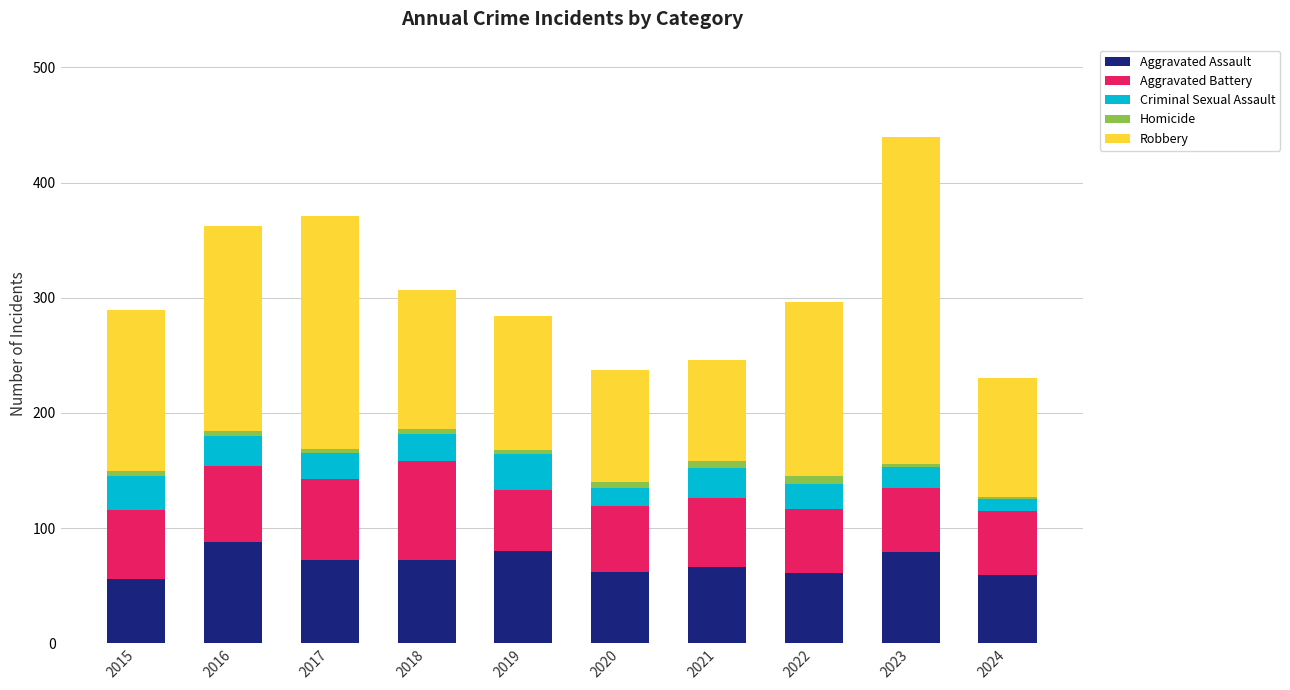

How many series are shown in this chart?

5